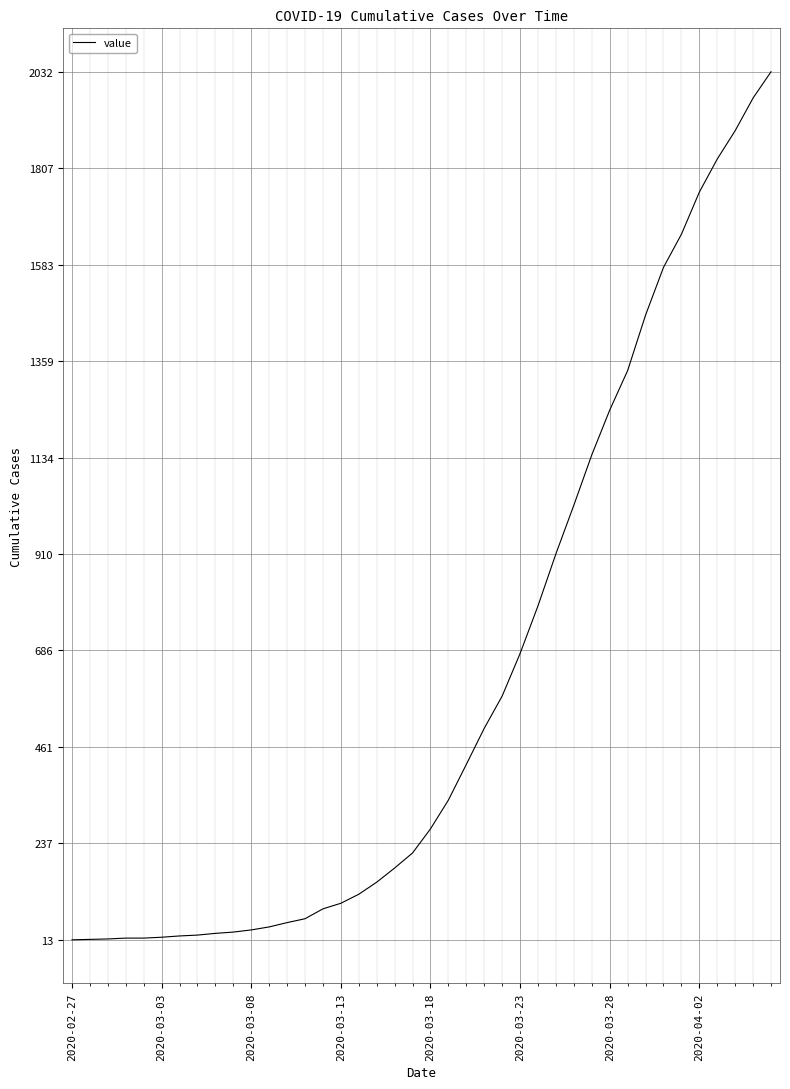

What is the maximum value shown in the chart?

2032